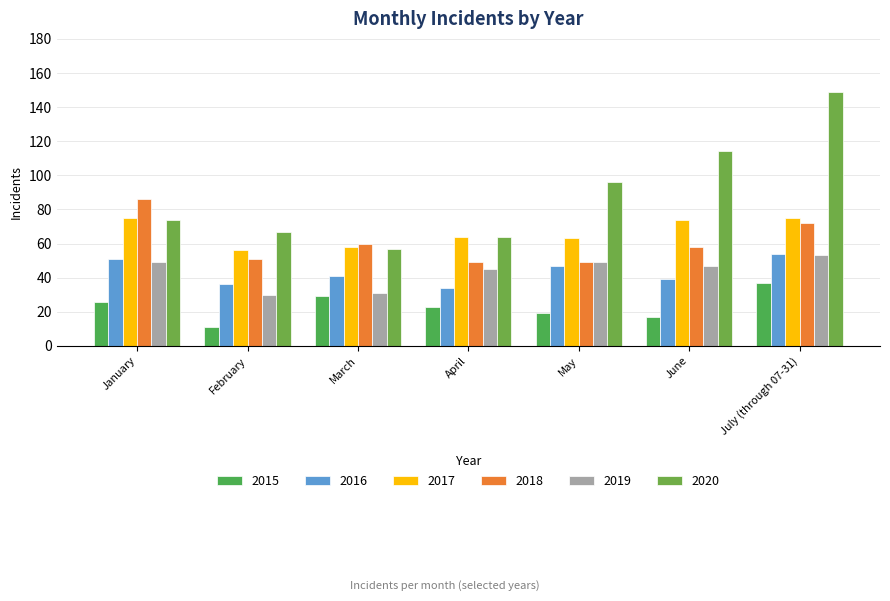

What is the label of the 4th bar from the left?

April